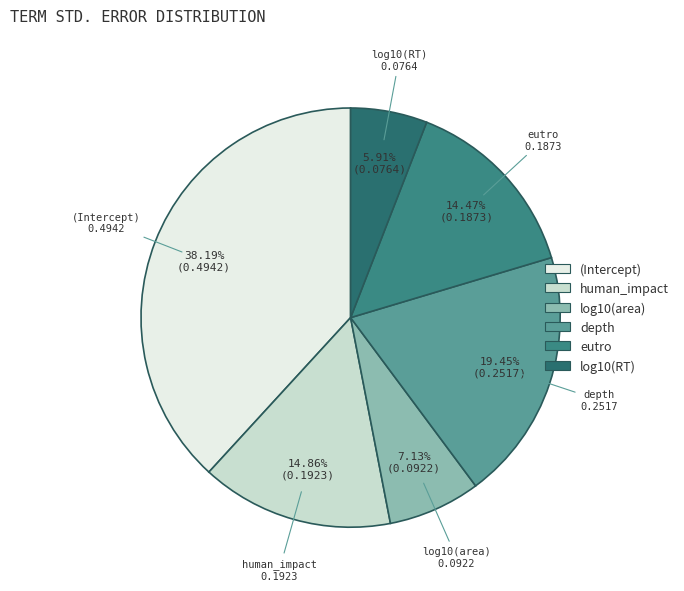

What is the smallest slice in the pie chart?

log10(RT)